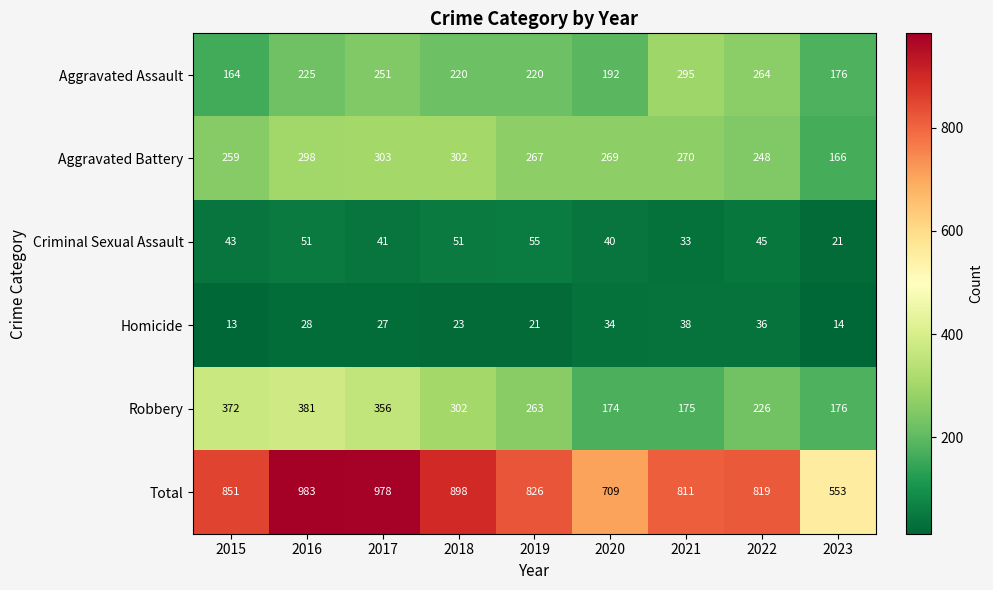

At which category is the sum across all series the highest?

2016